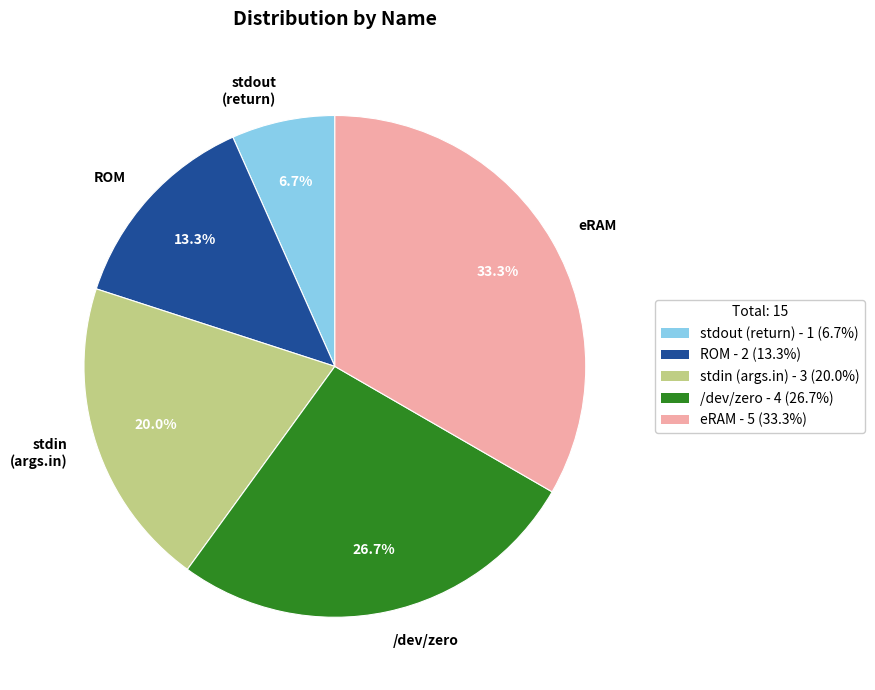

To the nearest percent, what portion does stdout (return) represent?

7%